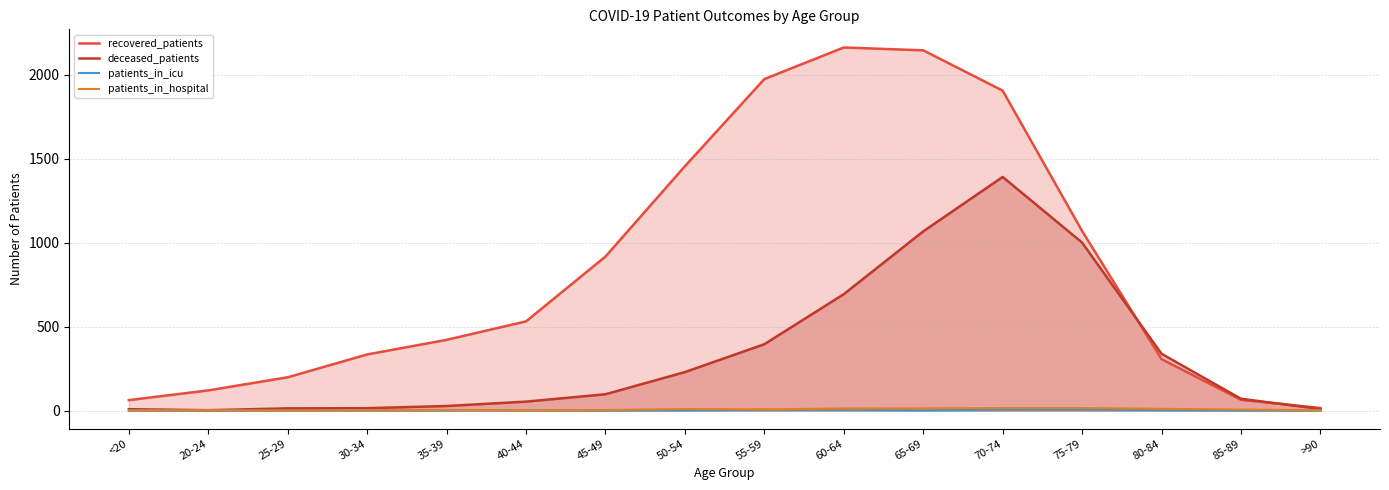

Reading left to right, extract all data points from this chart.

recovered_patients: <20=62	20-24=120	25-29=198	30-34=334	35-39=421	40-44=531	45-49=917	50-54=1455	55-59=1974	60-64=2162	65-69=2145	70-74=1905	75-79=1069	80-84=306	85-89=64	>90=15
deceased_patients: <20=8	20-24=2	25-29=13	30-34=14	35-39=27	40-44=53	45-49=97	50-54=229	55-59=395	60-64=693	65-69=1067	70-74=1391	75-79=1000	80-84=338	85-89=70	>90=9
patients_in_icu: <20=0	20-24=0	25-29=0	30-34=0	35-39=1	40-44=1	45-49=0	50-54=1	55-59=4	60-64=5	65-69=1	70-74=6	75-79=6	80-84=2	85-89=0	>90=0
patients_in_hospital: <20=1	20-24=2	25-29=0	30-34=2	35-39=3	40-44=1	45-49=3	50-54=9	55-59=7	60-64=12	65-69=13	70-74=15	75-79=15	80-84=10	85-89=6	>90=1